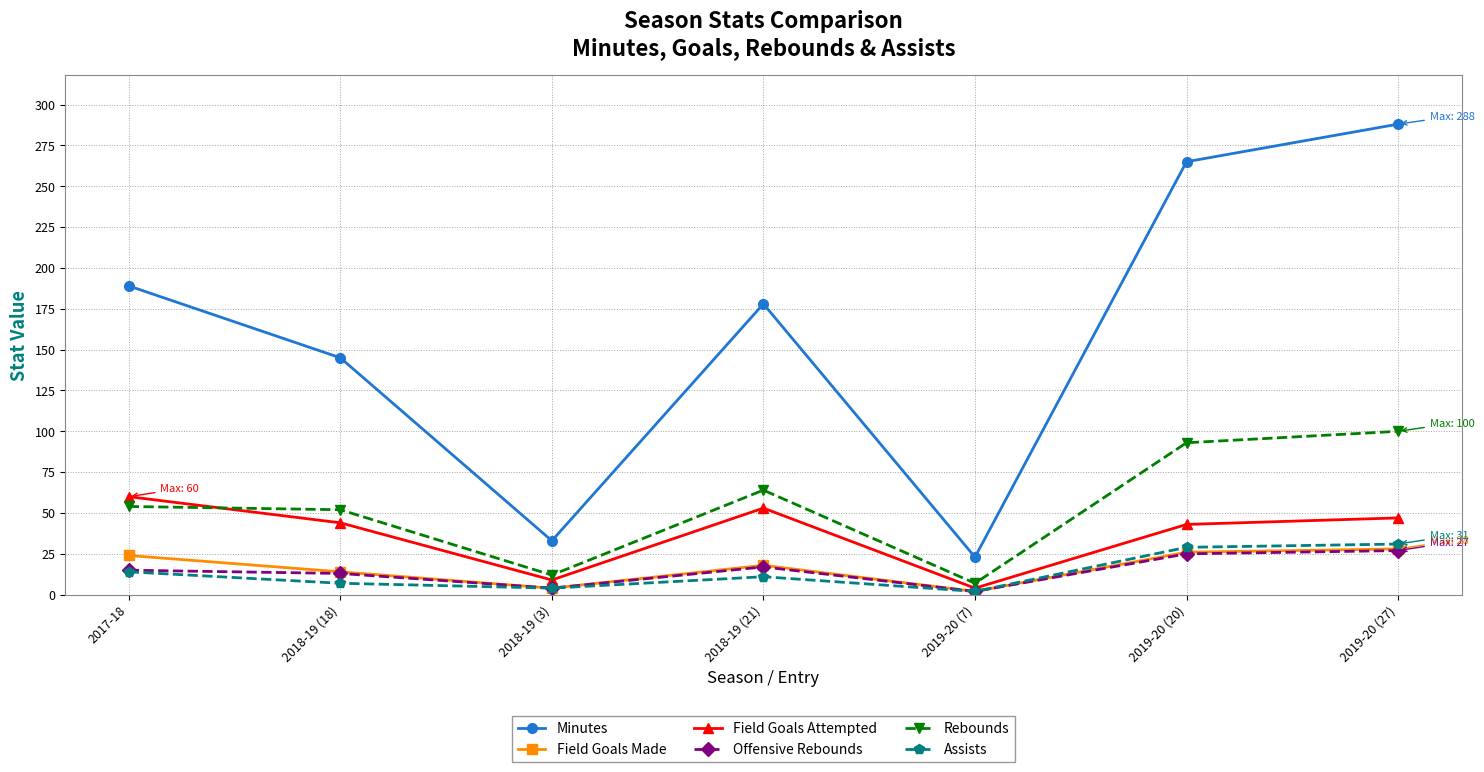

What is the sum of the Field Goals Attempted values at 2019-20 (20) and 2019-20 (7)?

47